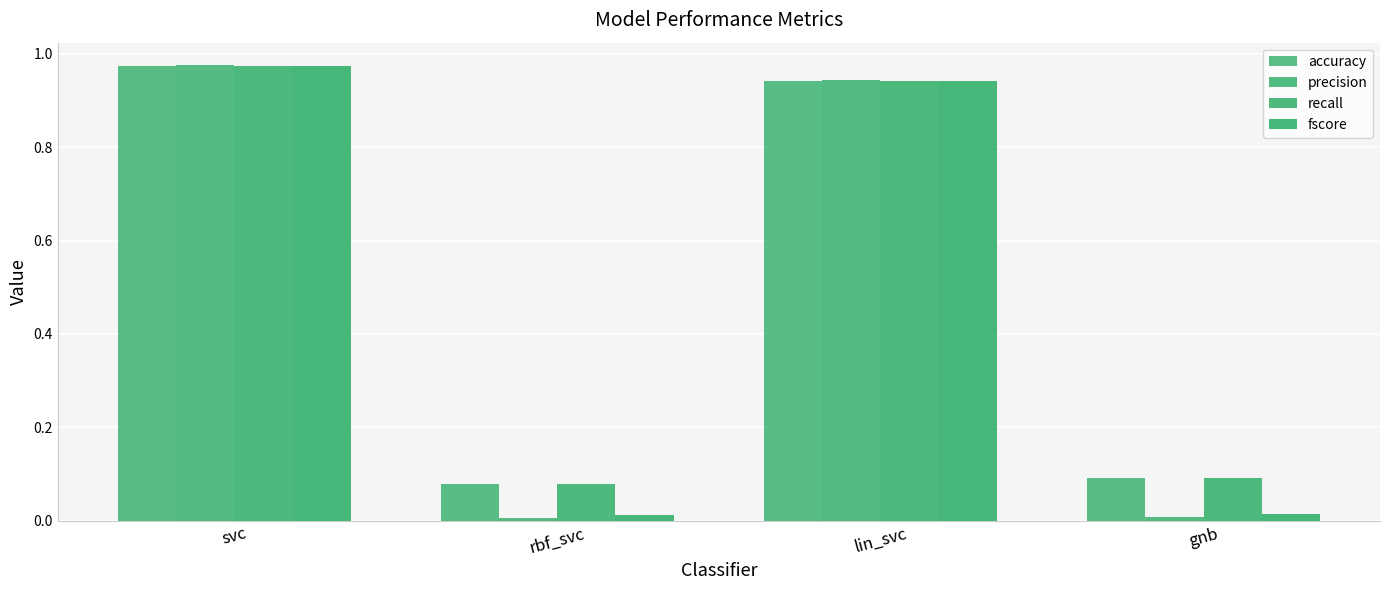

How many categories are shown in the chart?

4